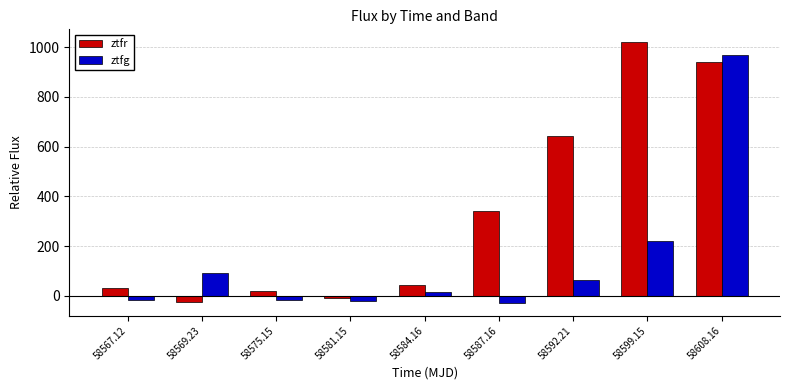

Where is ztfr nearest to the value 498?

58592.21